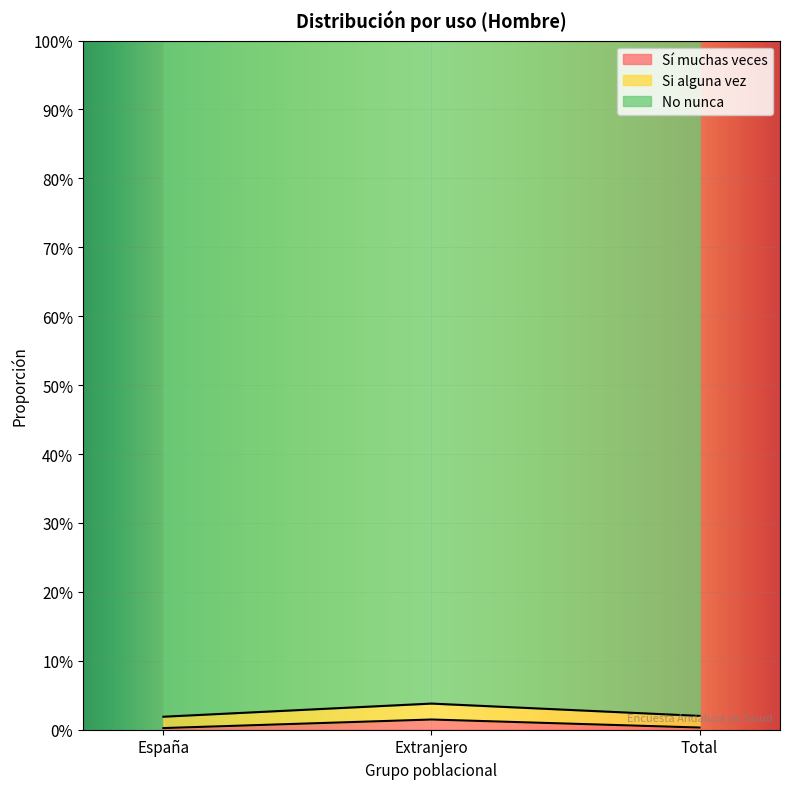

The Sí muchas veces series shows 0.0 at Total. True or false?

False